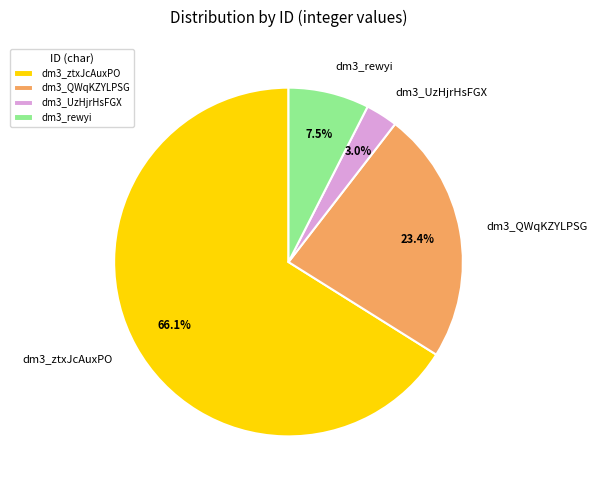

To the nearest percent, what is the difference between the largest and smallest slice percentages?

63%